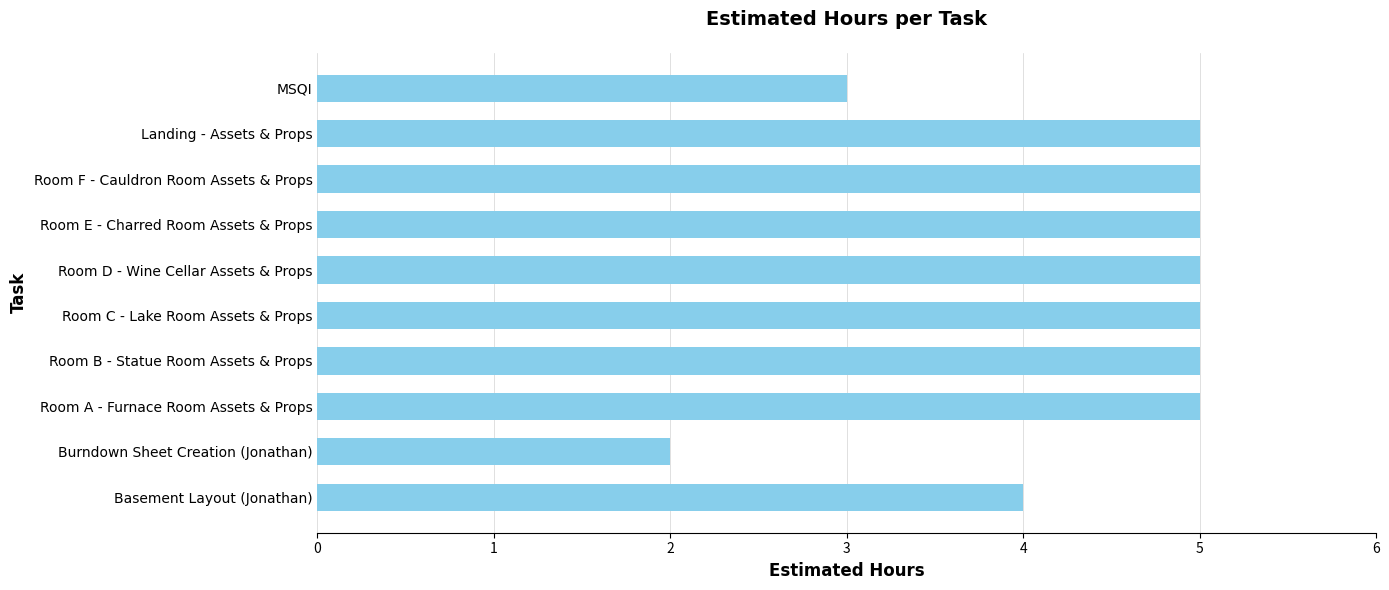

True or false: the data shows 4 at Basement Layout (Jonathan).

True